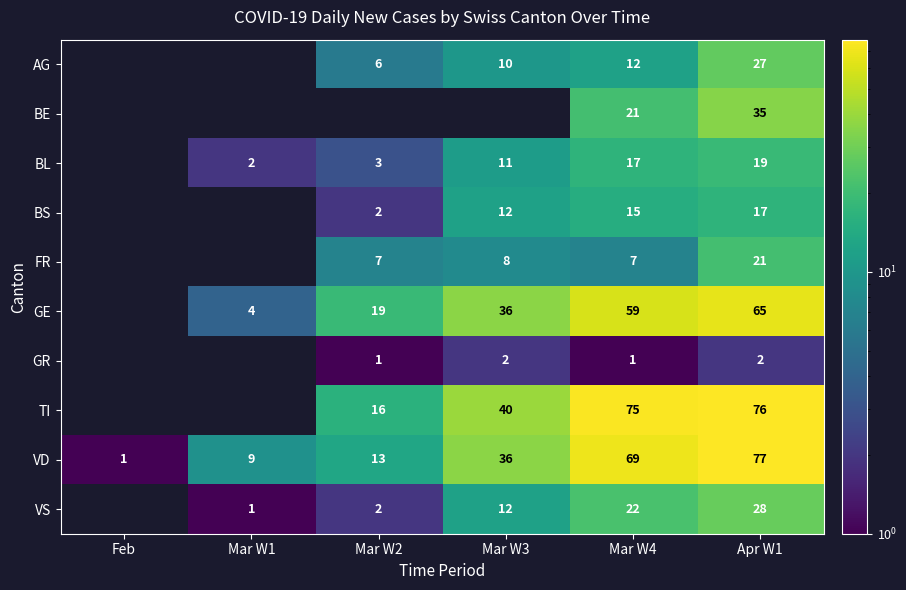

Rank the series at Mar W4 from lowest to highest value.

GR, FR, AG, BS, BL, BE, VS, GE, VD, TI